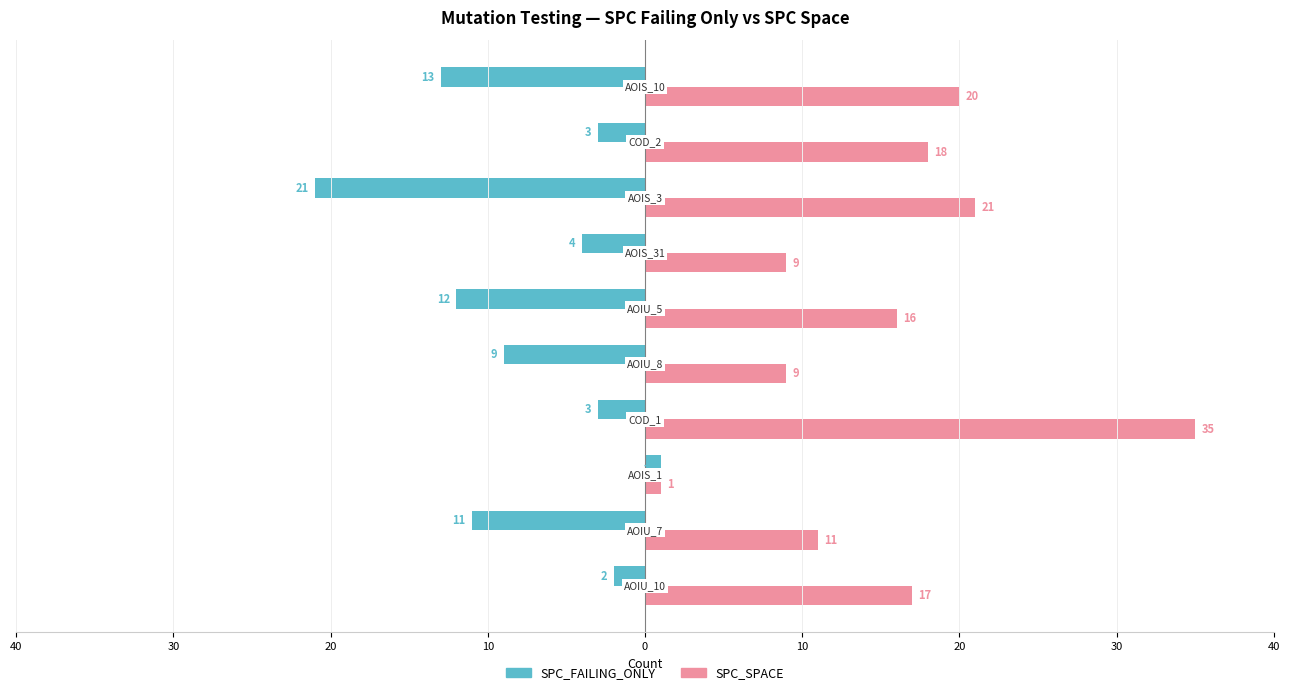

What are all the series names shown in the legend?

SPC_FAILING_ONLY, SPC_SPACE